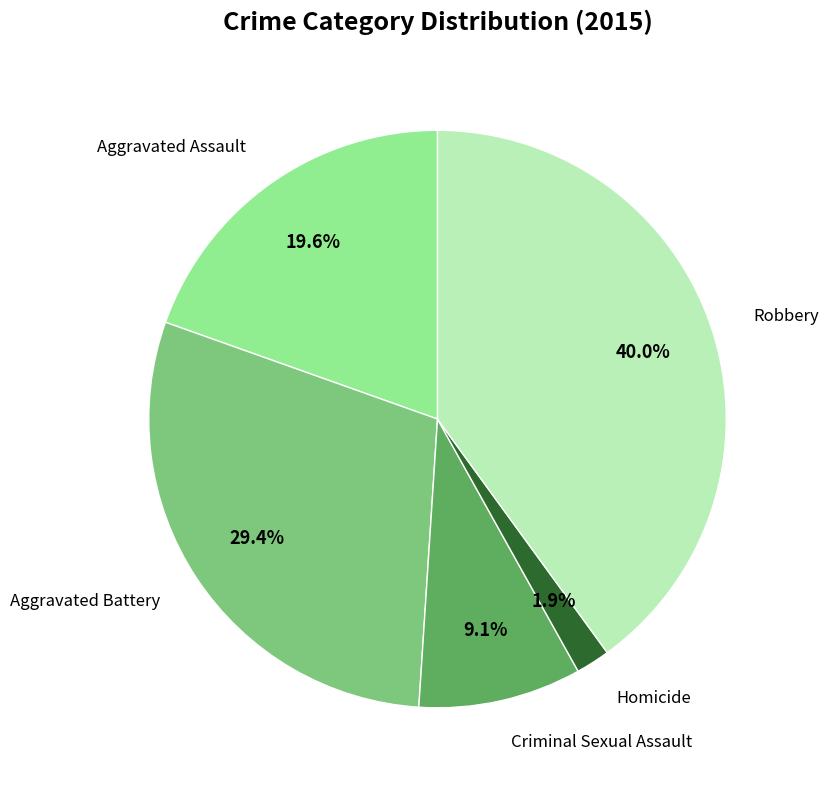

Is there a majority slice in this chart?

No